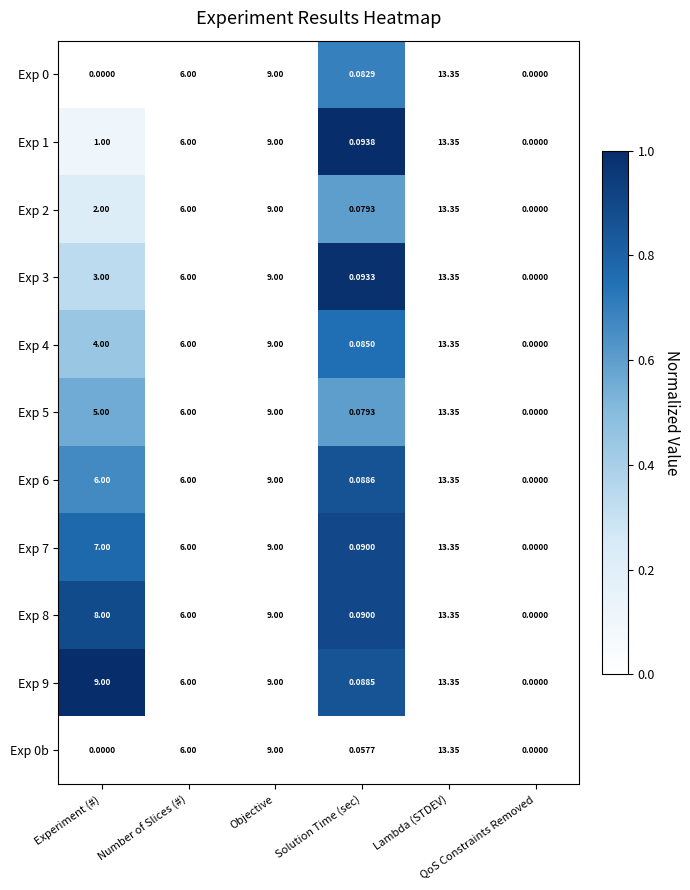

Which series has the largest total across all categories?

Exp 9